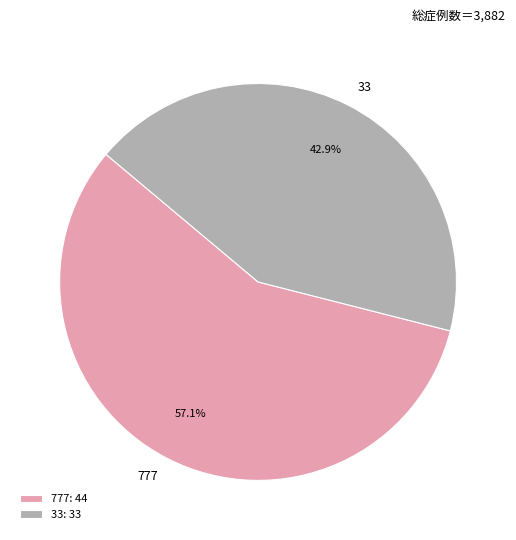

Rank the categories by value from lowest to highest.

33, 777